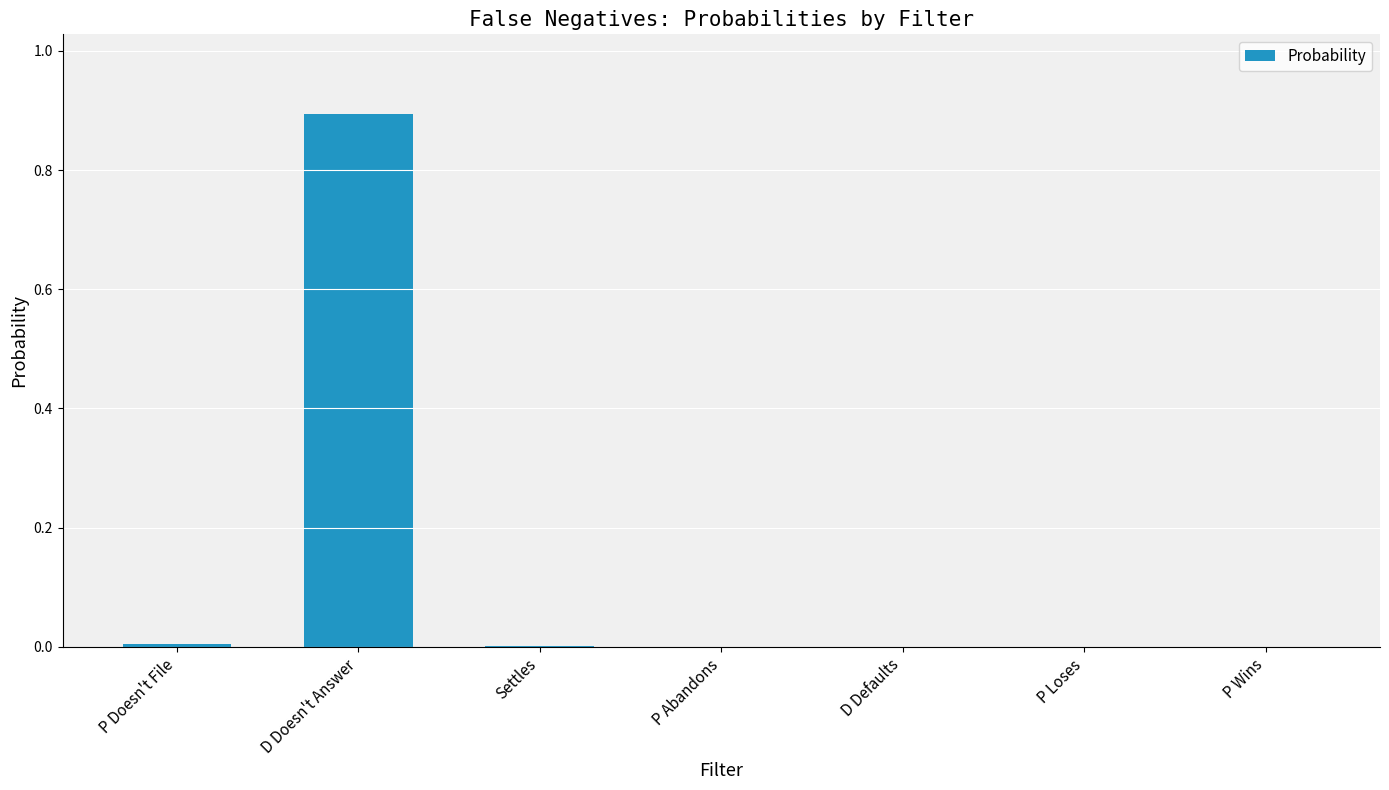

Which has a higher value, D Doesn't Answer or P Abandons?

D Doesn't Answer